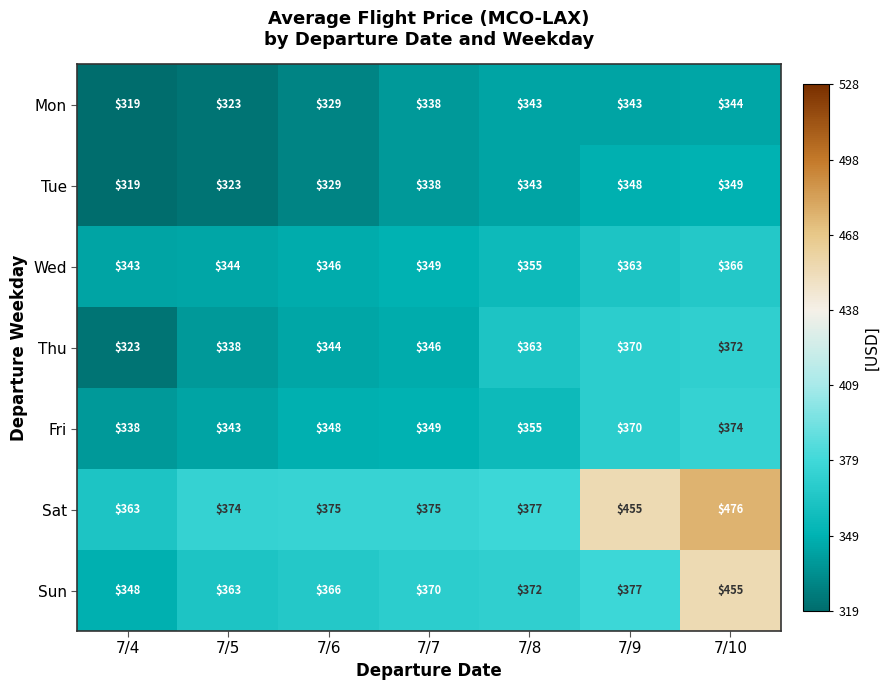

At which category is the sum across all series the highest?

7/10